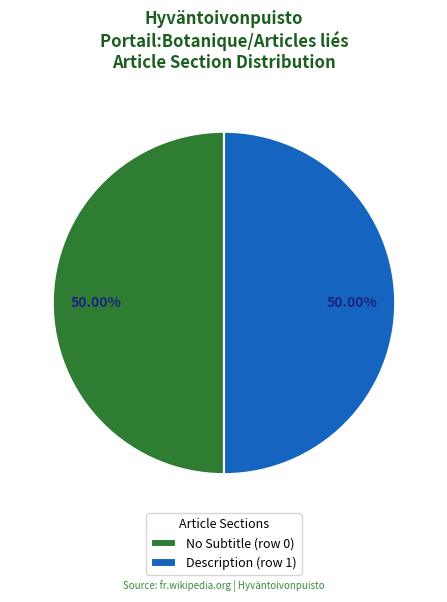

Combined, do No Subtitle (row 0) and Description (row 1) account for over 50%?

Yes